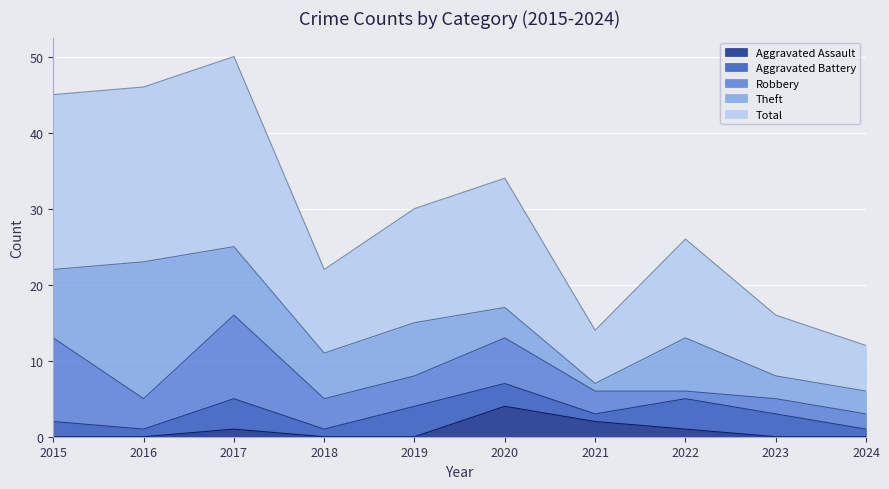

At which category is the sum across all series the highest?

2017